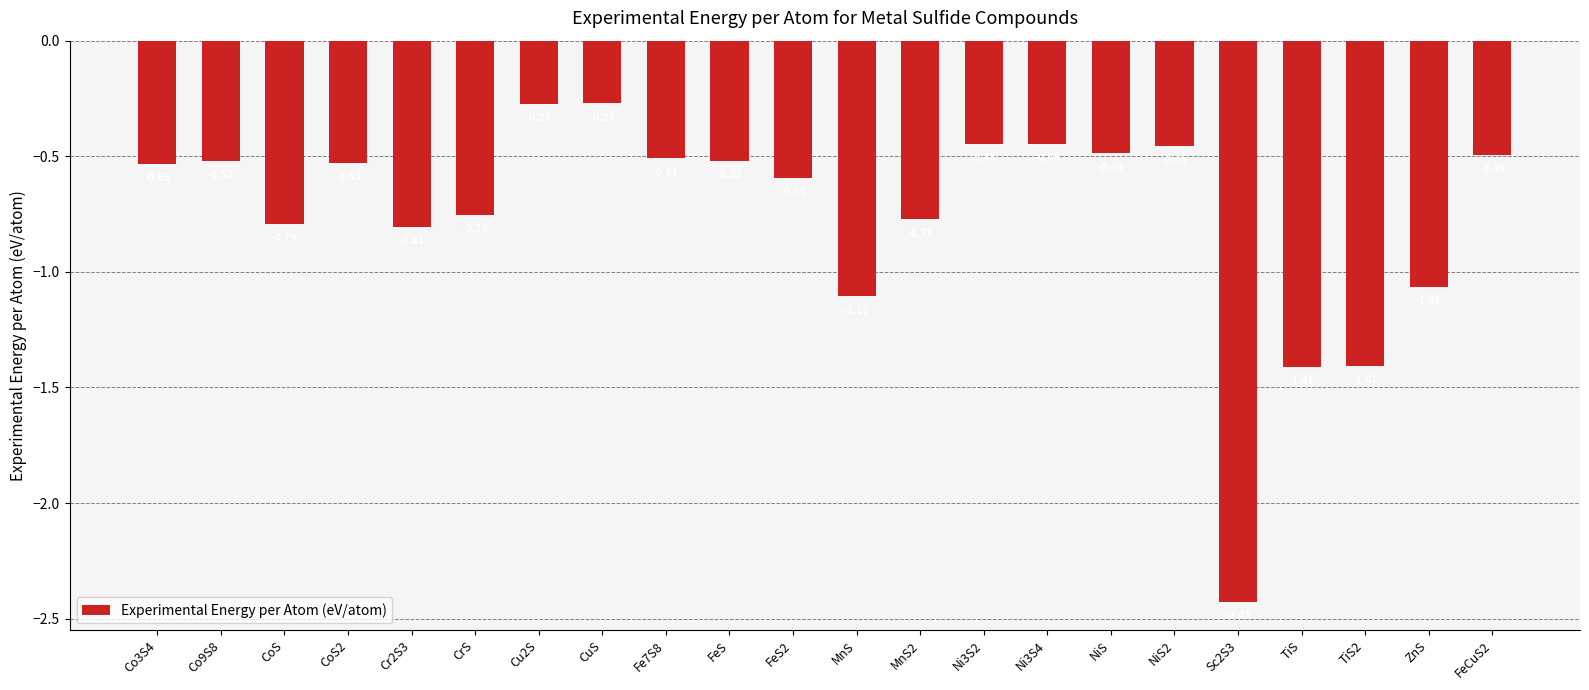

What is the difference between the values at CrS and FeS2?

0.2